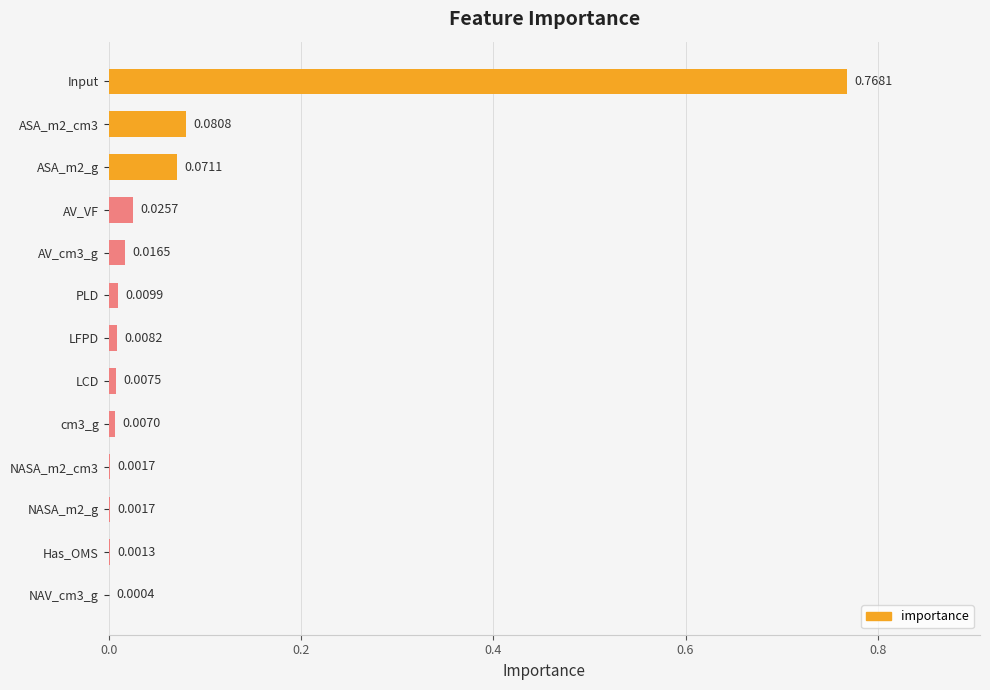

Which category has the highest value across all series?

Input